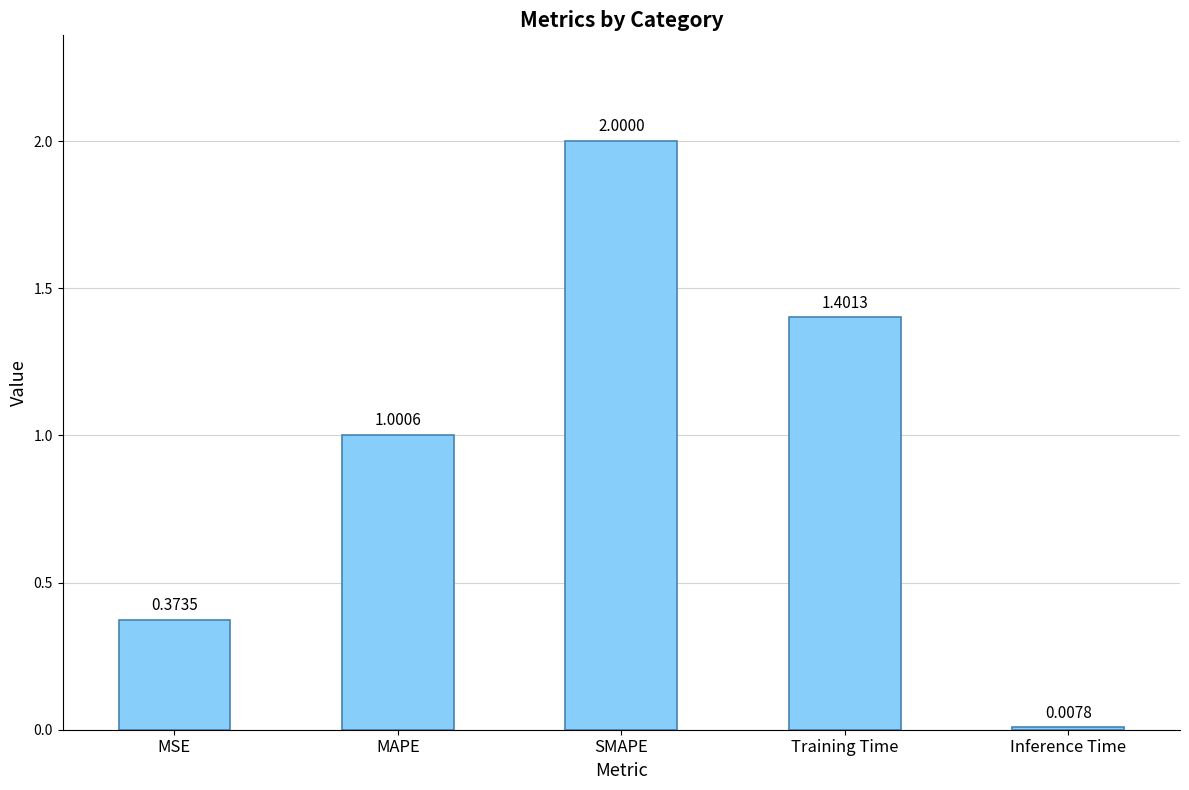

What is the value of the 4th bar from the left?

1.4